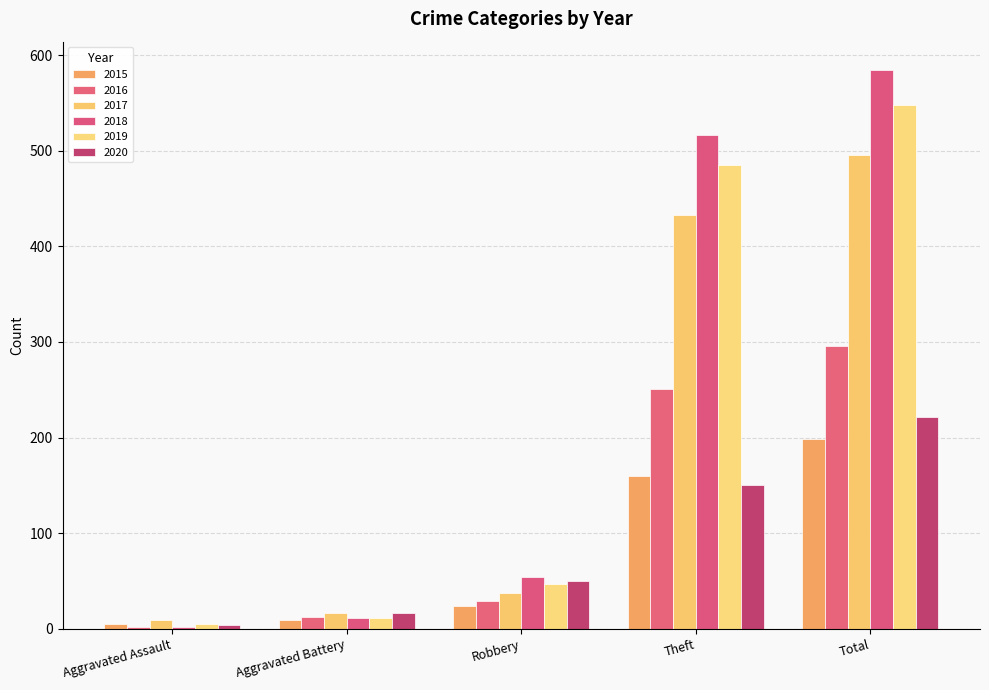

Is the value of 2019 at Aggravated Battery greater than the value of 2015 at Total?

No